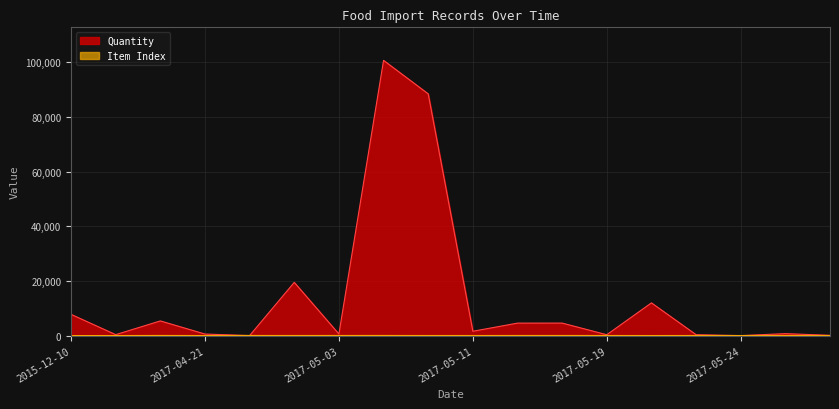

What is the average value of the Quantity series?

13773